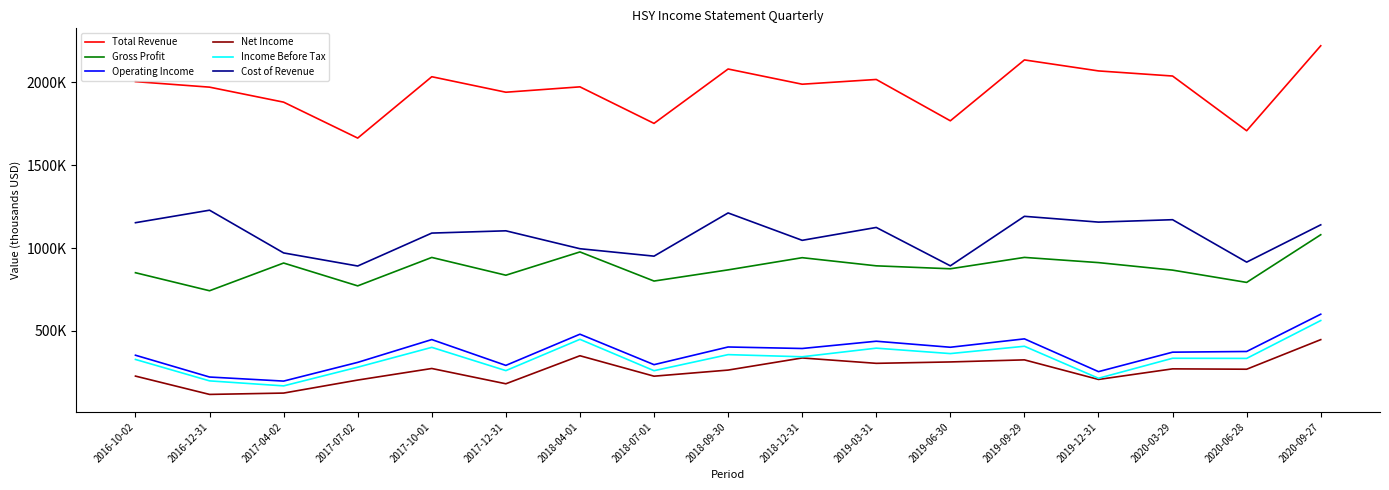

What are all the series names shown in the legend?

Total Revenue, Gross Profit, Operating Income, Net Income, Income Before Tax, Cost of Revenue